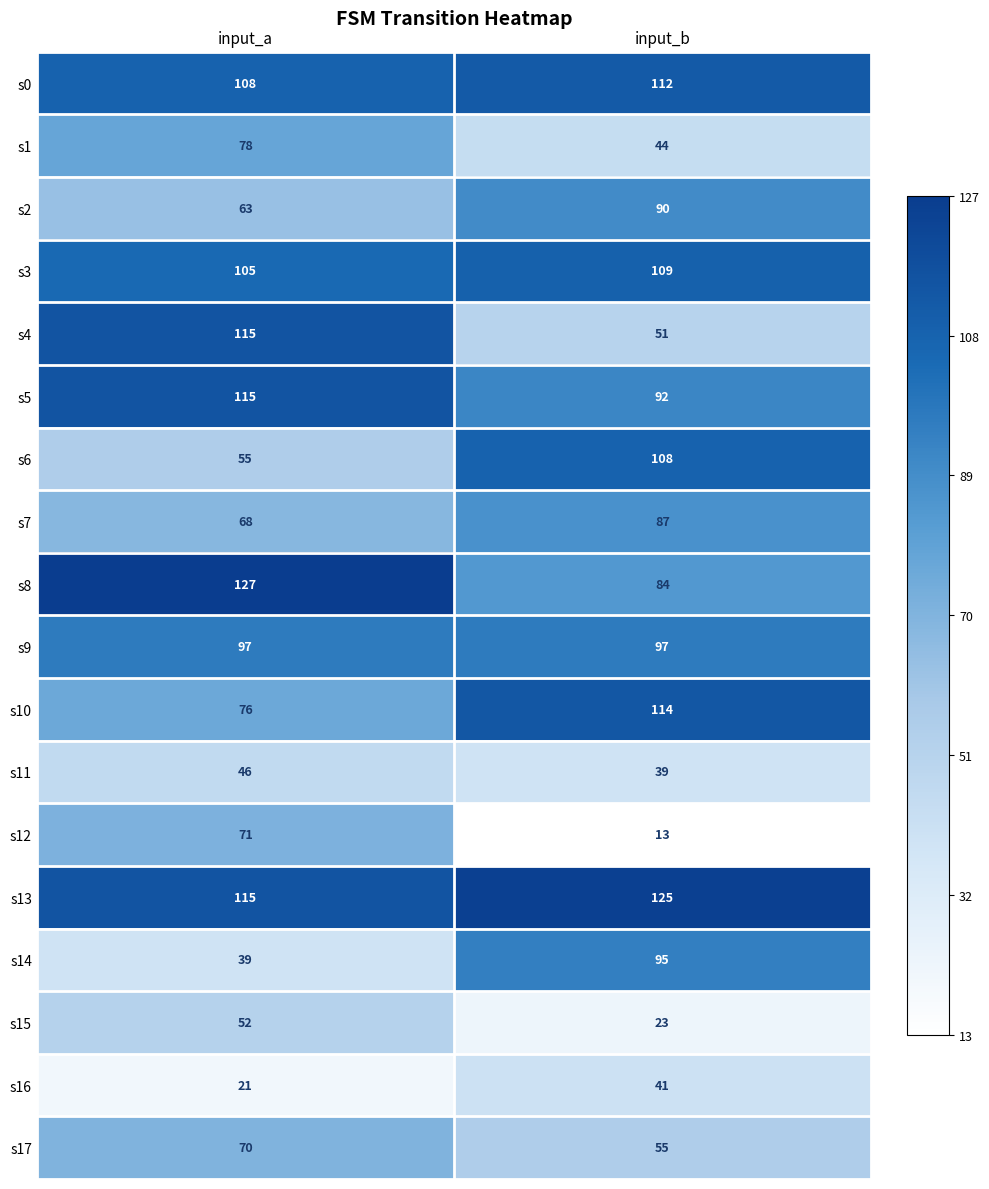

What is the minimum value shown in the chart?

13